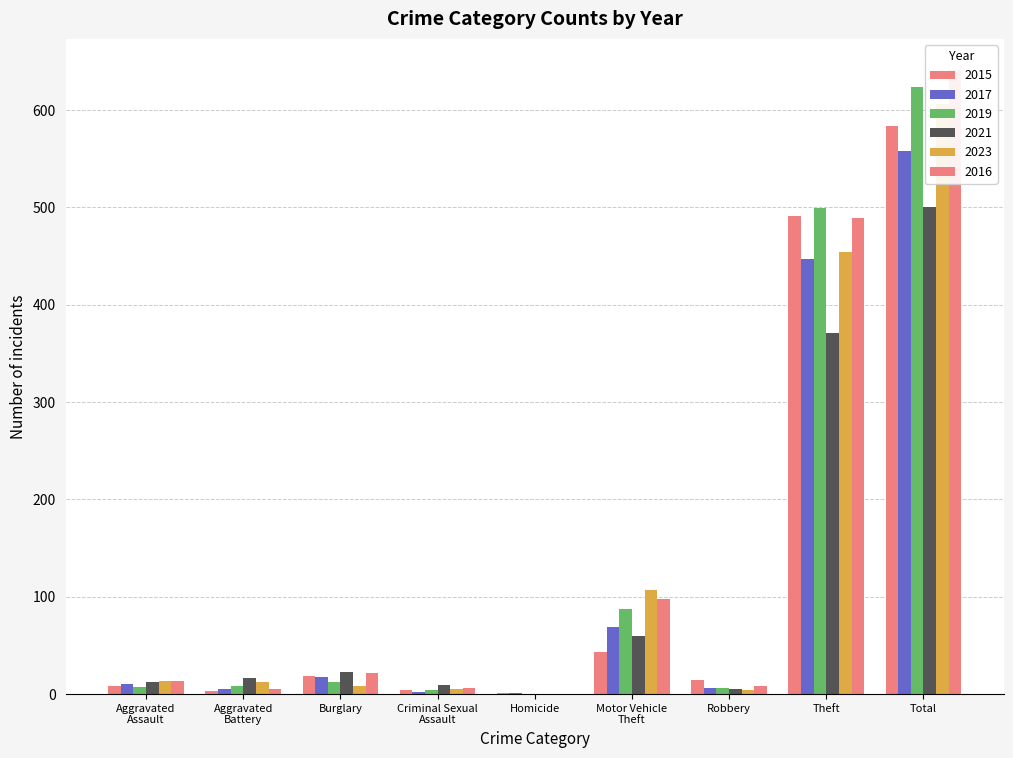

Is it true that 2017 equals 5 at Aggravated Battery?

True